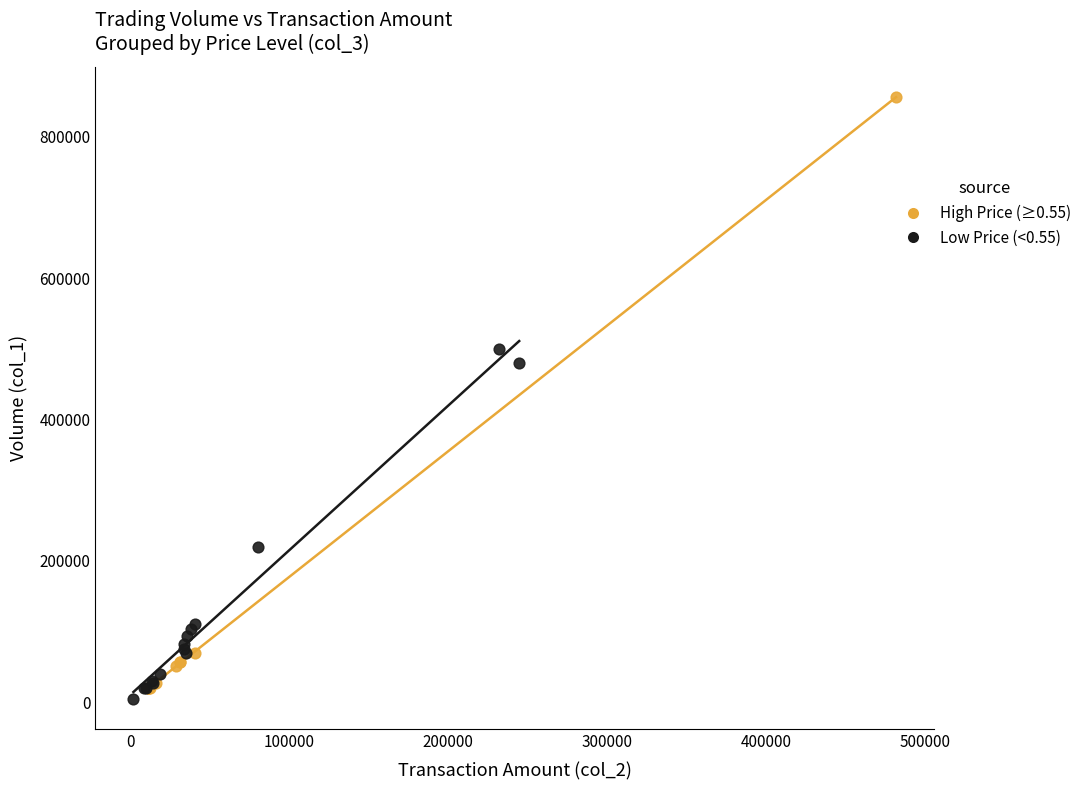

Which series has the widest spread of Y values?

High Price (≥0.55)